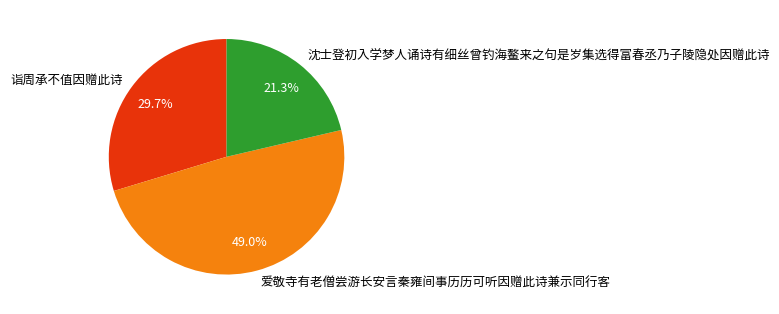

Which category has the biggest portion of the pie?

爱敬寺有老僧尝游长安言秦雍间事历历可听因赠此诗兼示同行客